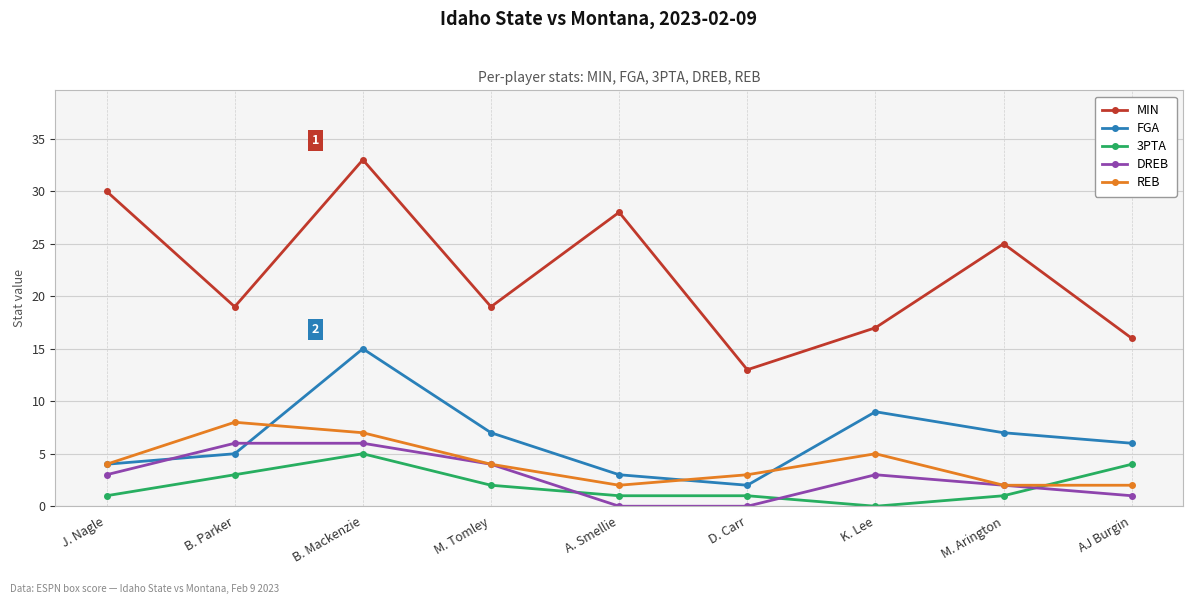

What are all the series names shown in the legend?

MIN, FGA, 3PTA, DREB, REB